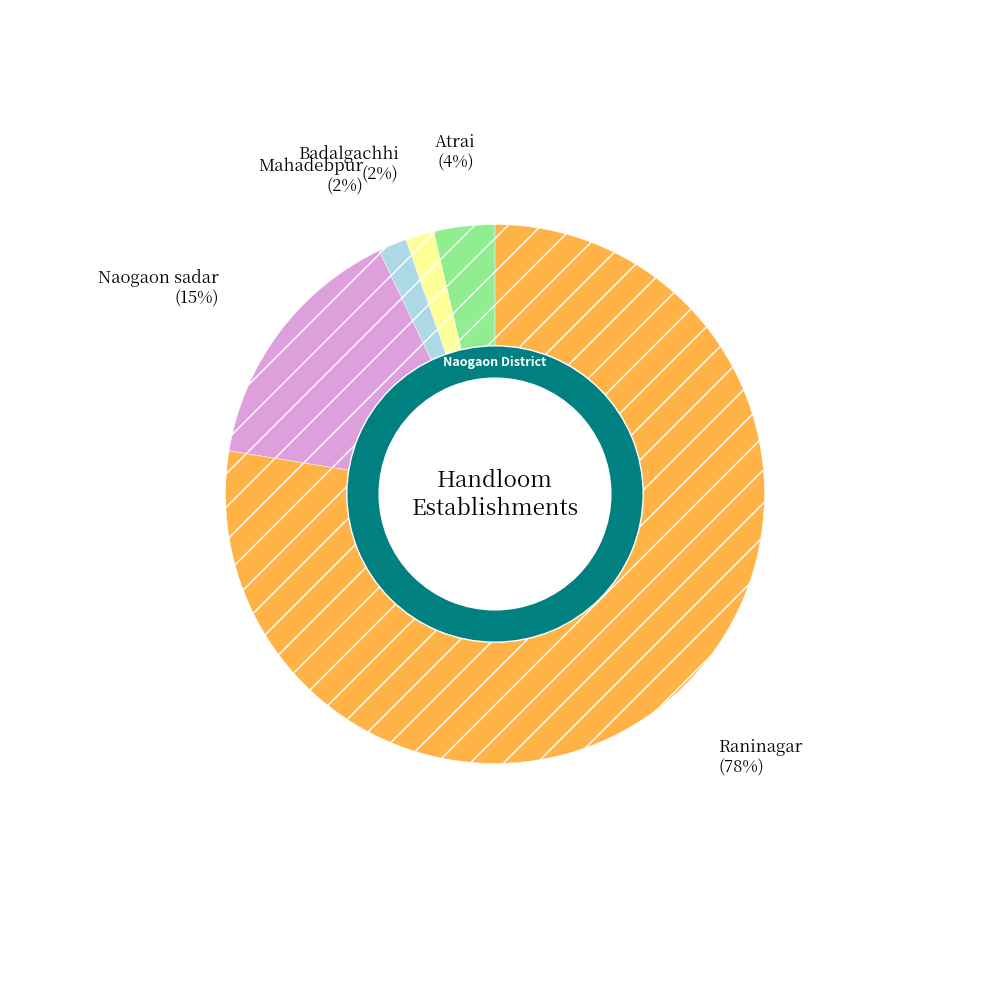

To the nearest percent, what is the combined percentage of Atrai and Raninagar?

81%